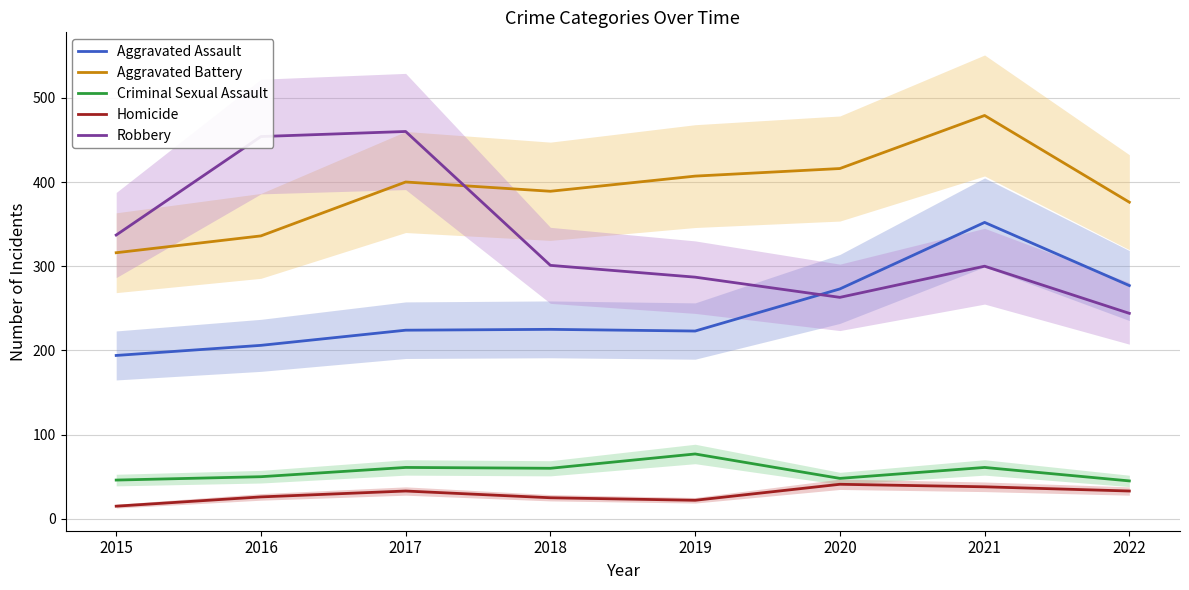

How many lines are shown in the chart?

5